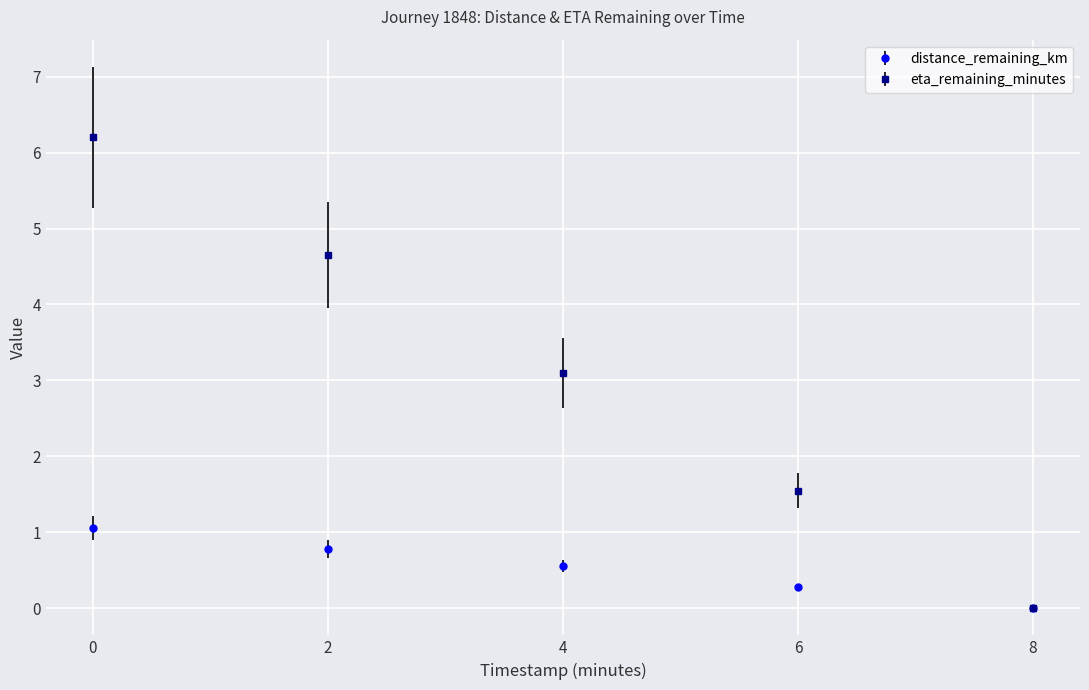

The eta_remaining_minutes series shows 3.1 at 4. True or false?

True